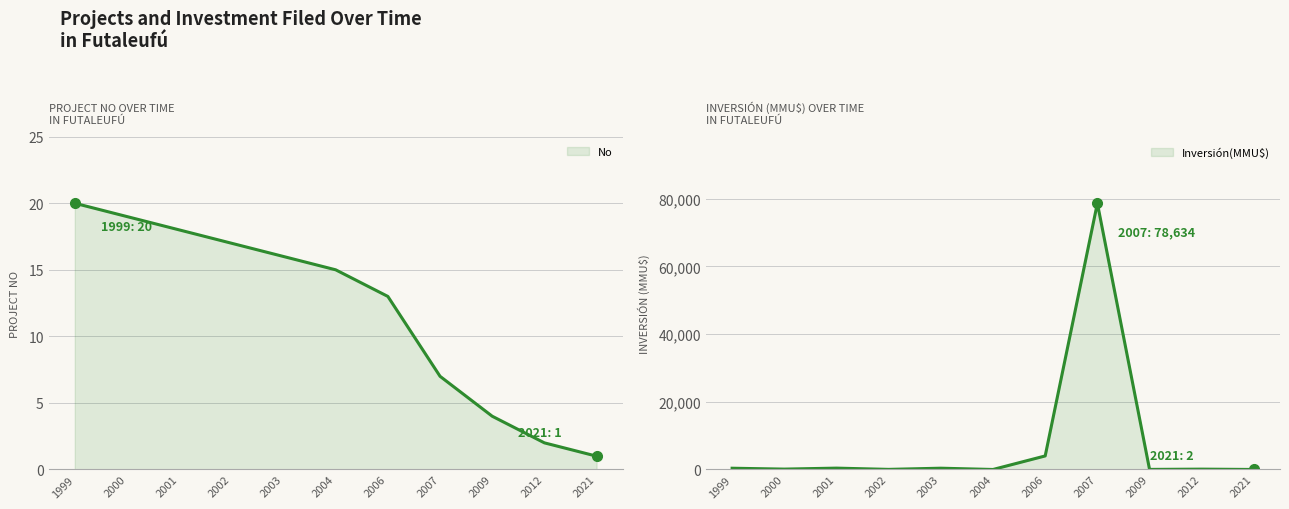

Reading left to right, list all the values displayed in this chart.

No: 1999=20	2000=19	2001=18	2002=17	2003=16	2004=15	2006=13	2007=7	2009=4	2012=2	2021=1
Inversión(MMU$): 1999=370	2000=110	2001=400	2002=30	2003=378	2004=0	2006=4000	2007=78634	2009=22	2012=100	2021=2